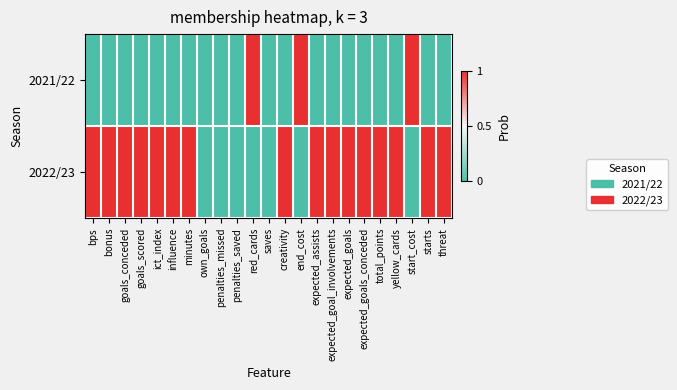

Which series changed the most between minutes and total_points?

2021/22